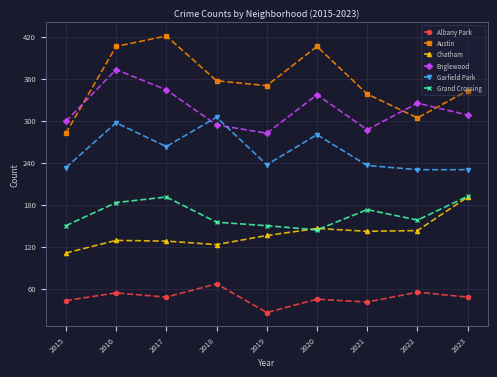

Which series has the widest spread of values?

Austin